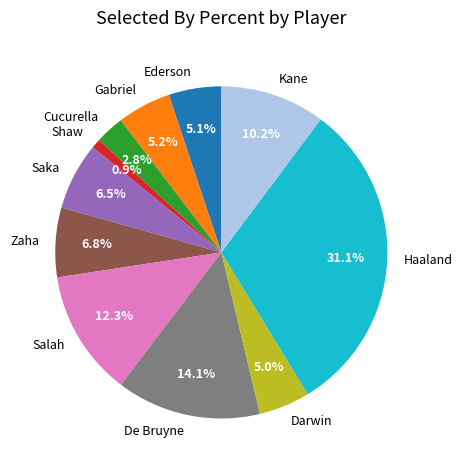

Which category has the smallest portion of the pie?

Shaw